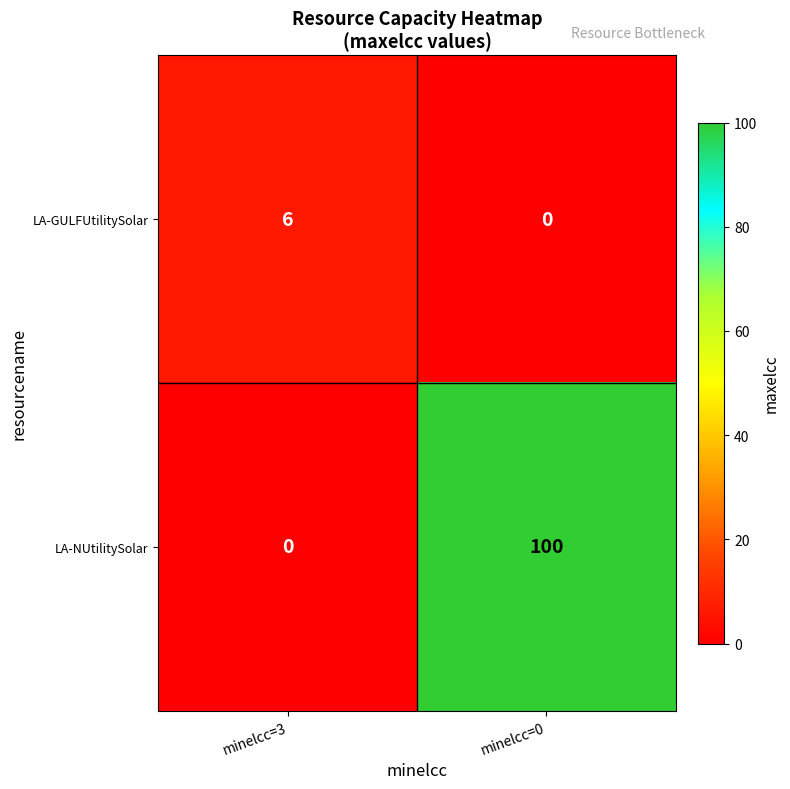

Is it true that LA-NUtilitySolar equals 0 at minelcc=3?

True